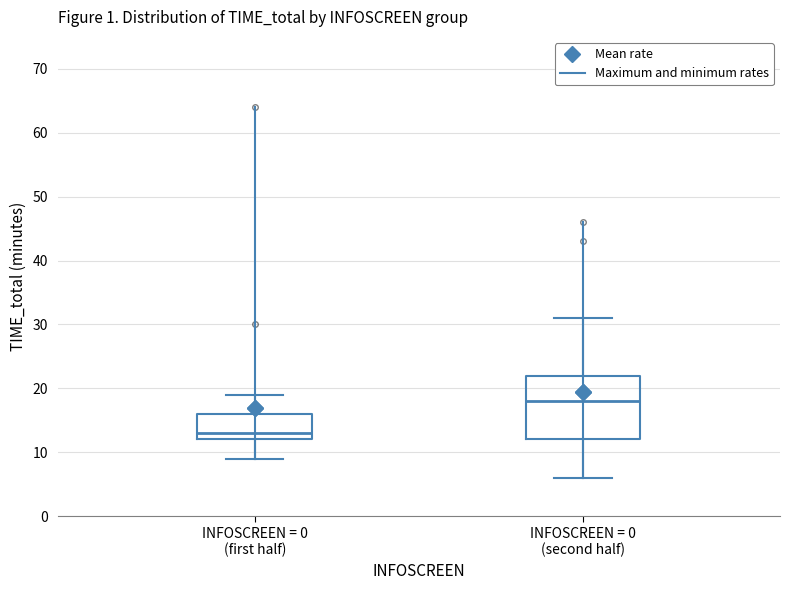

Reading left to right, read every box against the y-axis: the position of its median line, the range the box covers, and the ends of its whiskers. The values are not printed on the chart, so give them approximately, as read against the axis.

INFOSCREEN = 0 (first half): median 13, box 12 to 16, whiskers 9 to 19
INFOSCREEN = 0 (second half): median 18, box 12 to 22, whiskers 6 to 31